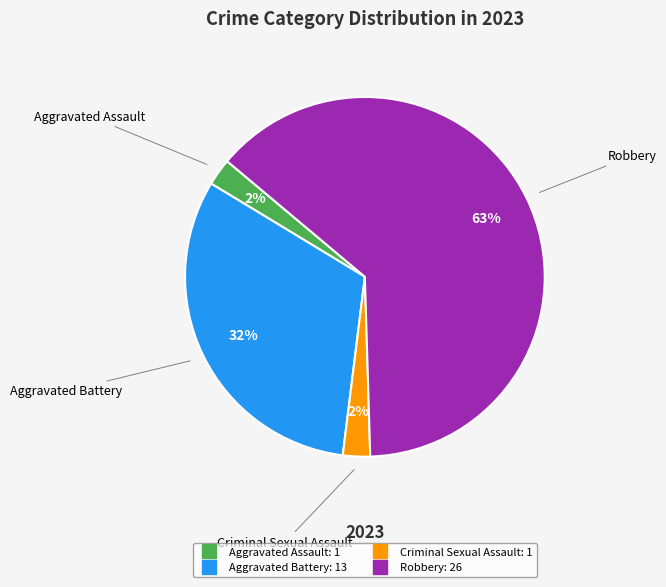

Count the number of slices in the pie.

4